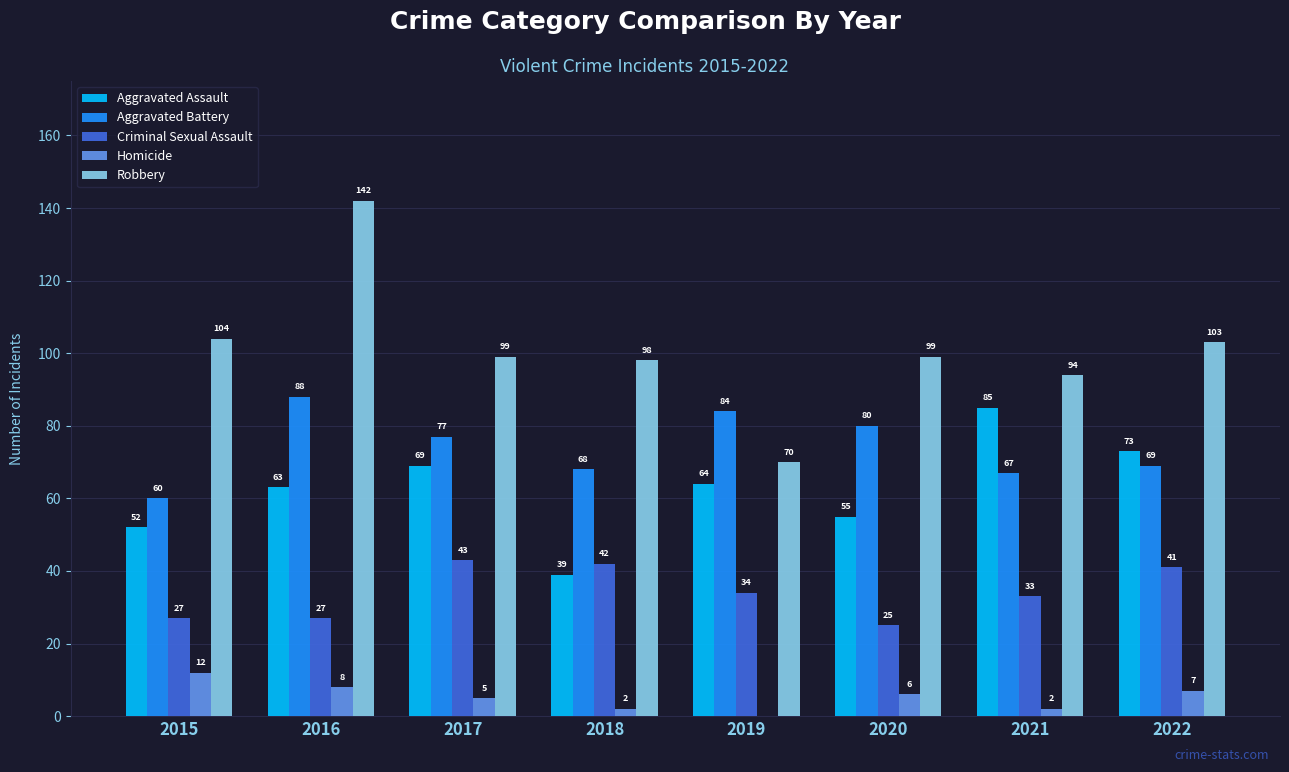

Which series has the largest total across all categories?

Robbery